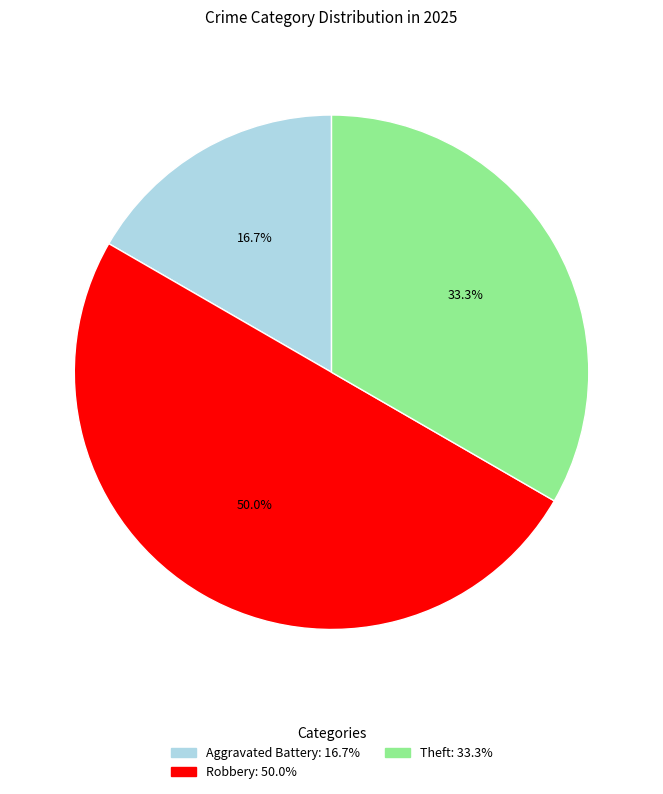

What percentage is the Theft slice, to the nearest percent?

33%